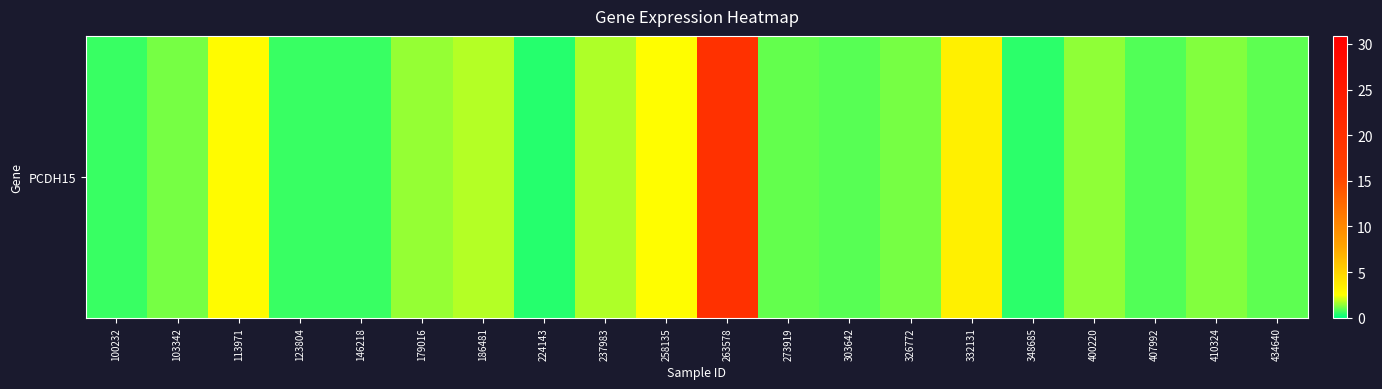

What is the difference between the maximum and minimum values?

19.3